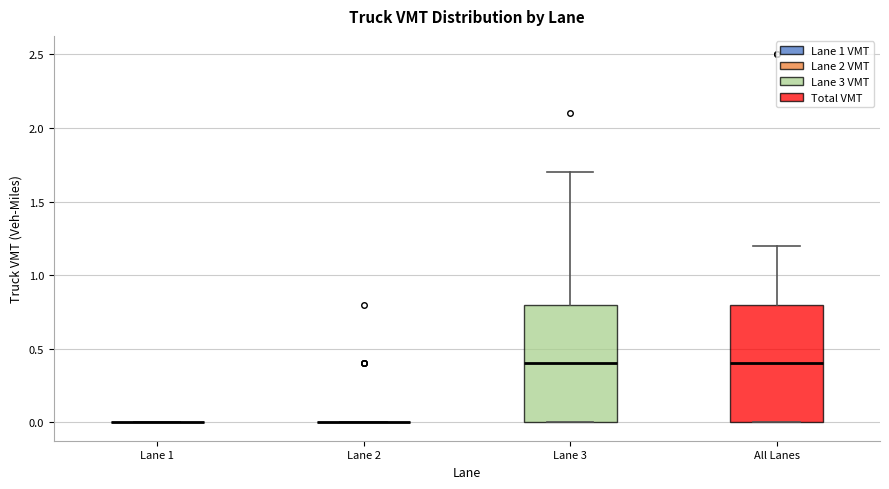

Reading left to right, read every box against the y-axis: the position of its median line, the range the box covers, and the ends of its whiskers. The values are not printed on the chart, so give them approximately, as read against the axis.

Lane 1: box collapsed to a line at 0.0, whiskers 0.0 to 0.0
Lane 2: box collapsed to a line at 0.0, whiskers 0.0 to 0.0
Lane 3: median 0.4, box 0.0 to 0.8, whiskers 0.0 to 1.7
All Lanes: median 0.4, box 0.0 to 0.8, whiskers 0.0 to 1.2